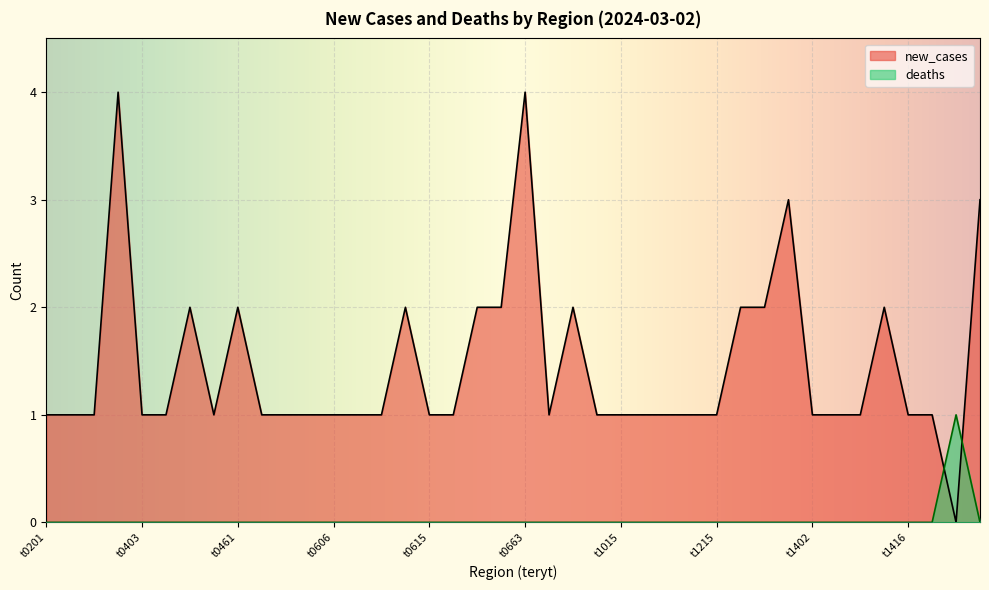

Reading left to right, what are all the values shown in this chart?

new_cases: t0201=1	t0204=1	t0223=1	t0264=4	t0403=1	t0405=1	t0407=2	t0408=1	t0461=2	t0601=1	t0603=1	t0605=1	t0606=1	t0609=1	t0611=1	t0614=2	t0615=1	t0616=1	t0620=2	t0661=2	t0663=4	t0862=1	t1004=2	t1008=1	t1015=1	t1016=1	t1061=1	t1211=1	t1215=1	t1218=2	t1261=2	t1401=3	t1402=1	t1403=1	t1411=1	t1415=2	t1416=1	t1420=1	t1426=0	t1434=3
deaths: t0201=0	t0204=0	t0223=0	t0264=0	t0403=0	t0405=0	t0407=0	t0408=0	t0461=0	t0601=0	t0603=0	t0605=0	t0606=0	t0609=0	t0611=0	t0614=0	t0615=0	t0616=0	t0620=0	t0661=0	t0663=0	t0862=0	t1004=0	t1008=0	t1015=0	t1016=0	t1061=0	t1211=0	t1215=0	t1218=0	t1261=0	t1401=0	t1402=0	t1403=0	t1411=0	t1415=0	t1416=0	t1420=0	t1426=1	t1434=0